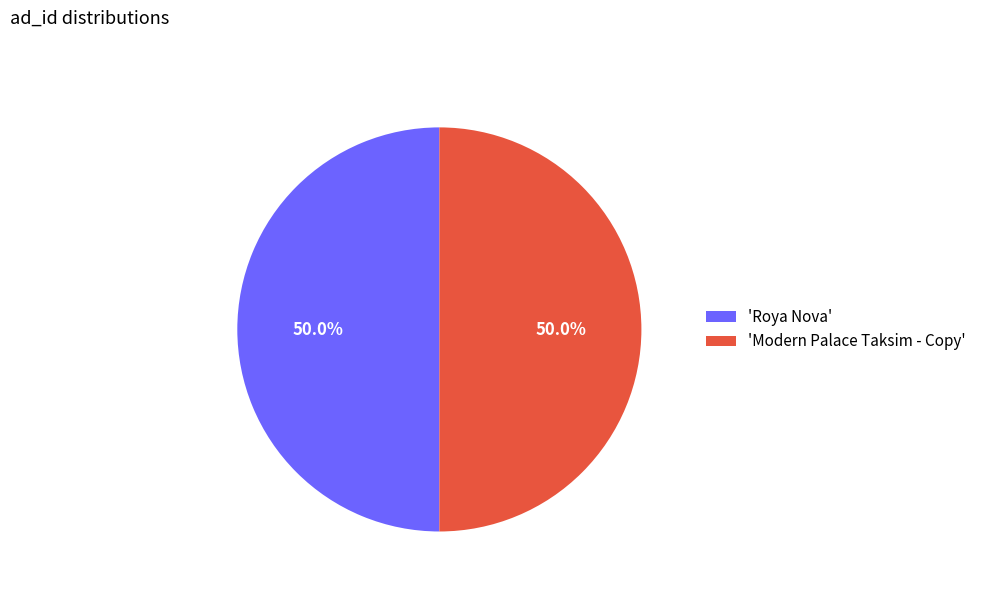

Do 'Modern Palace Taksim - Copy' and 'Roya Nova' together represent more than half of the pie?

Yes